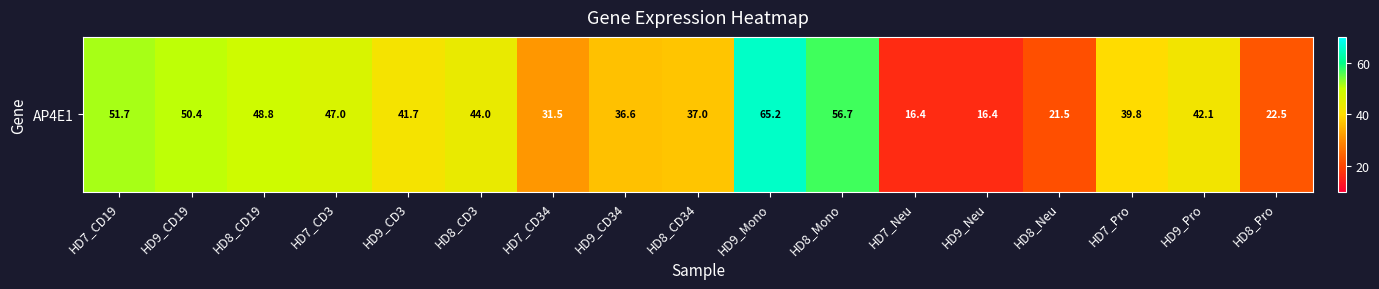

Which category has the highest value across all series?

HD9_Mono